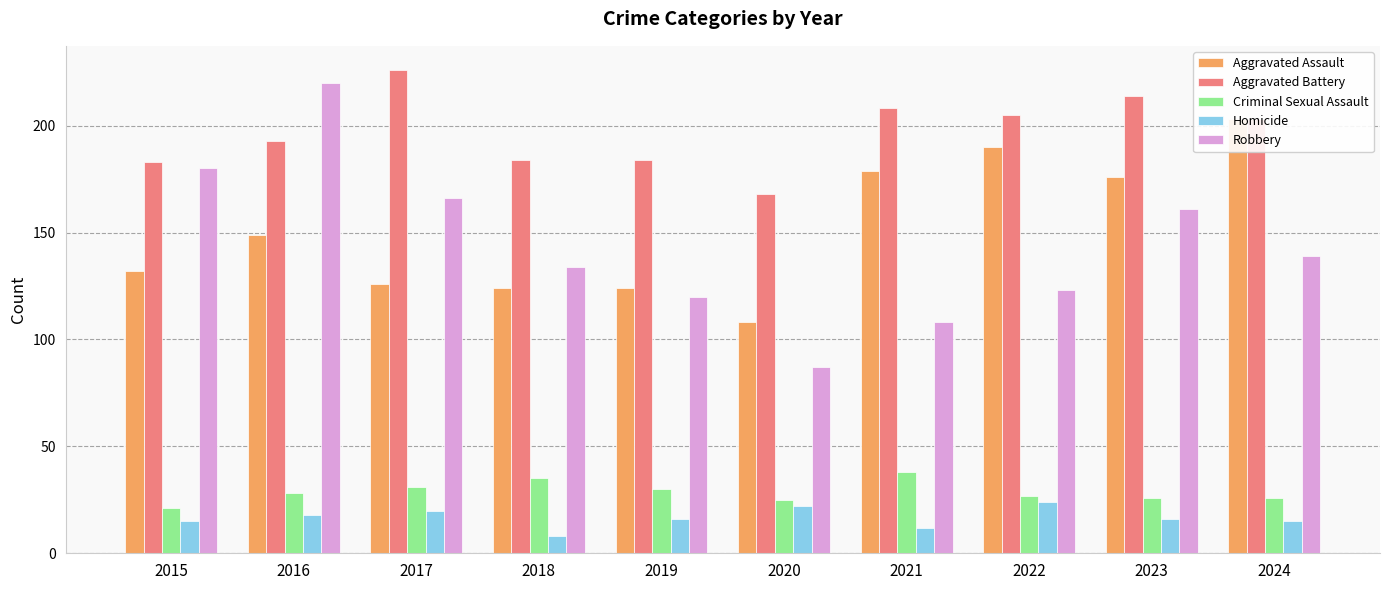

The value of Homicide at 2023 is 16. True or false?

True